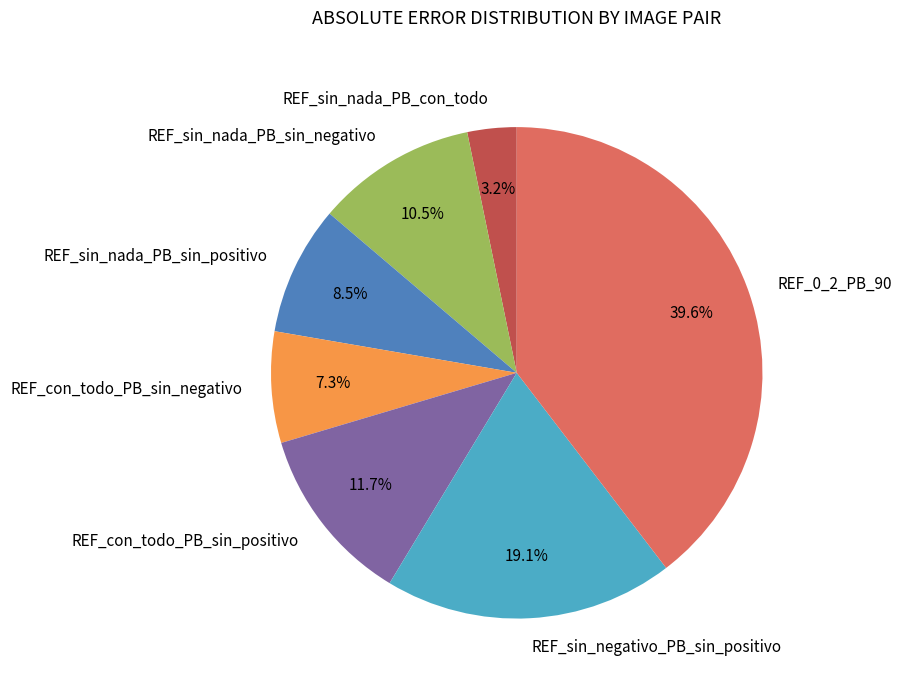

Is it true that REF_con_todo_PB_sin_positivo is 25% of the pie?

False